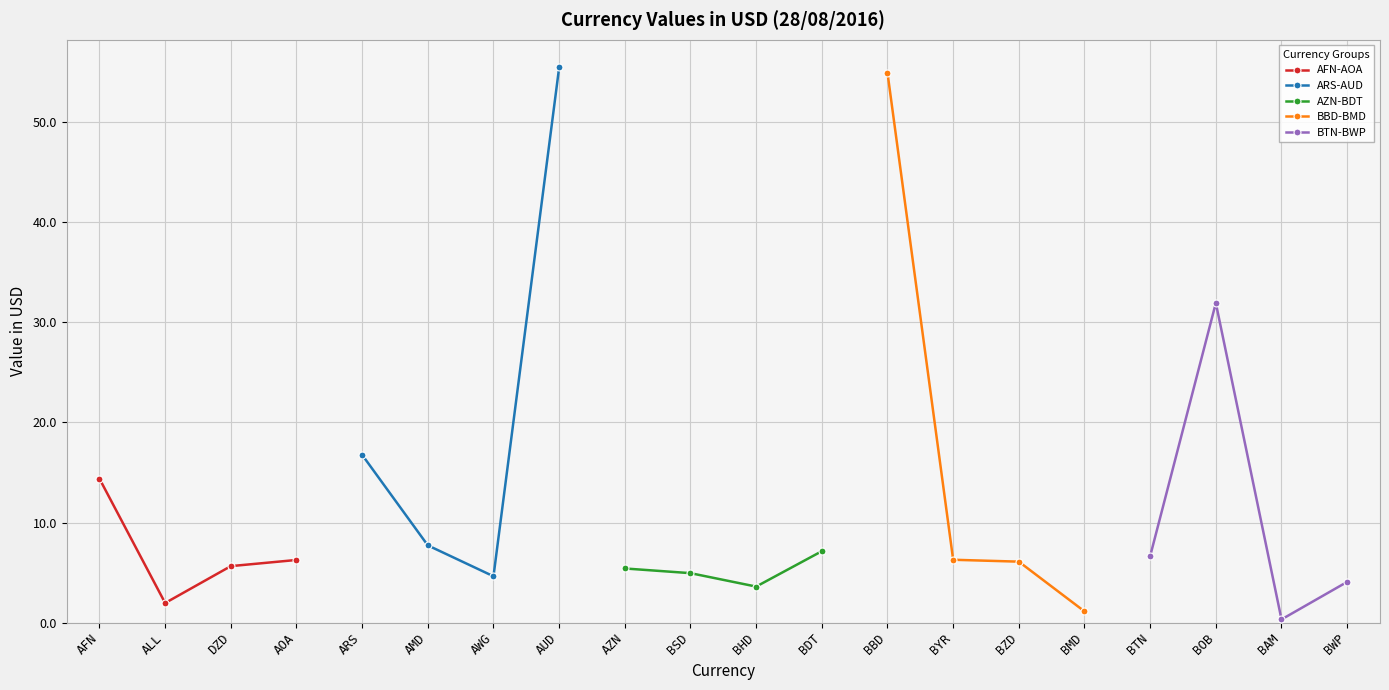

Rank the series by their maximum value, from lowest to highest.

AZN-BDT, AFN-AOA, BTN-BWP, BBD-BMD, ARS-AUD